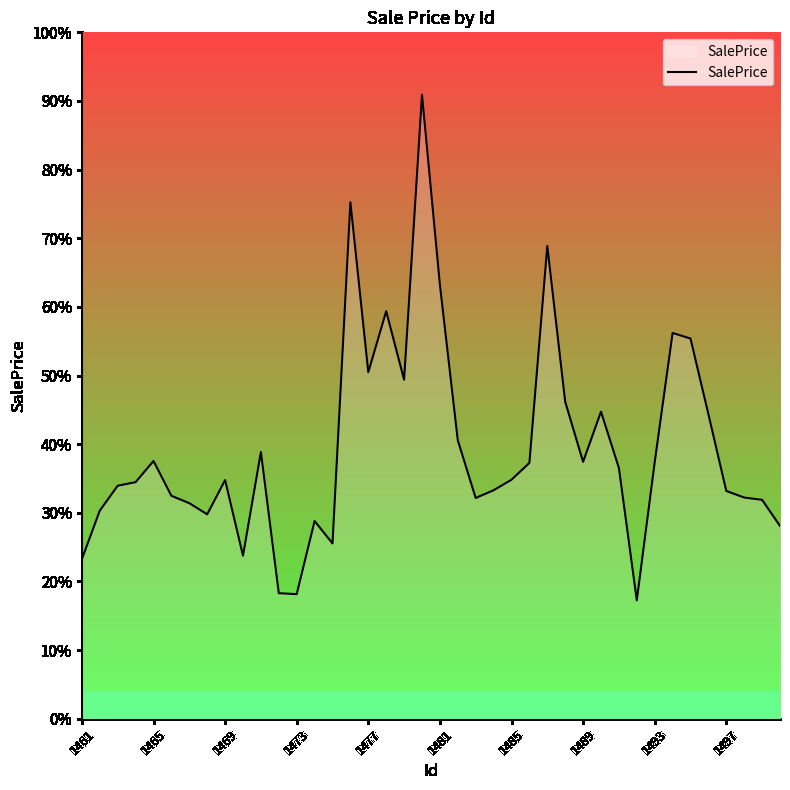

What is the value of the 40th point from the left?

0.3